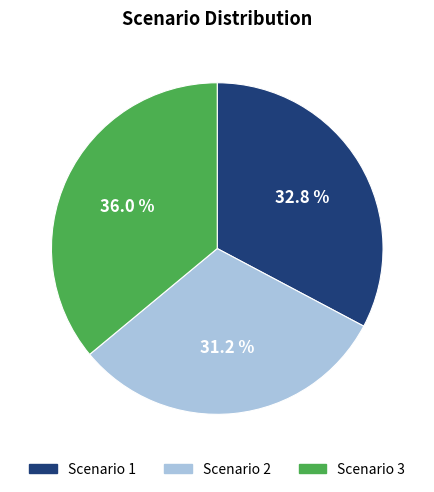

Approximately how many times larger is the value at Scenario 3 compared to Scenario 2?

1.2